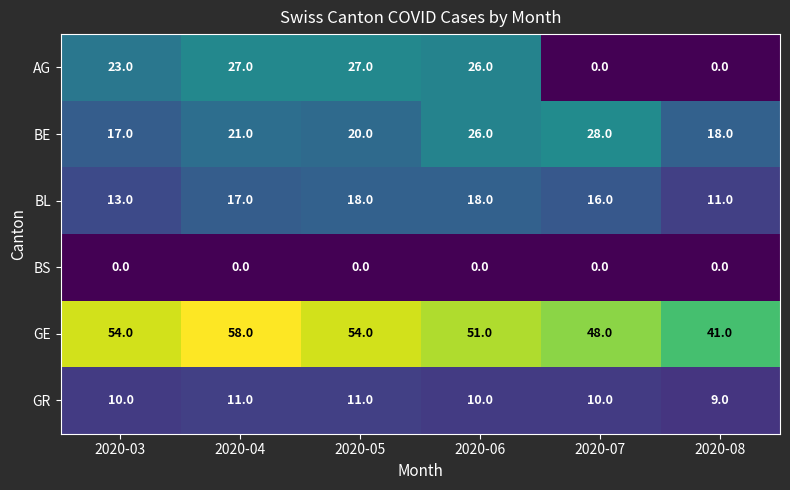

At 2020-04, list the series in order from smallest to largest.

BS, GR, BL, BE, AG, GE